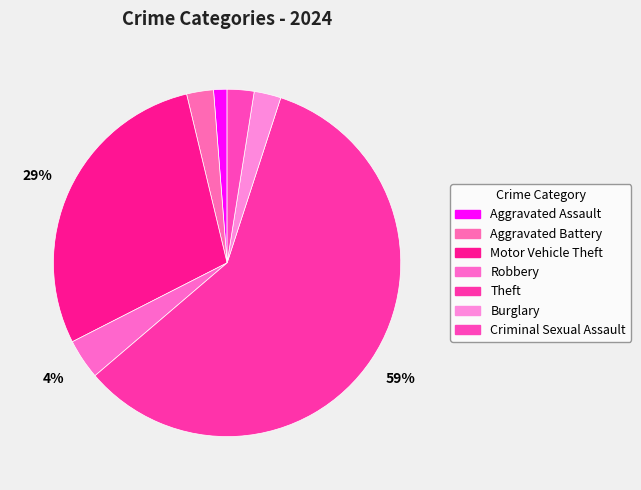

How many slices are in this pie chart?

7